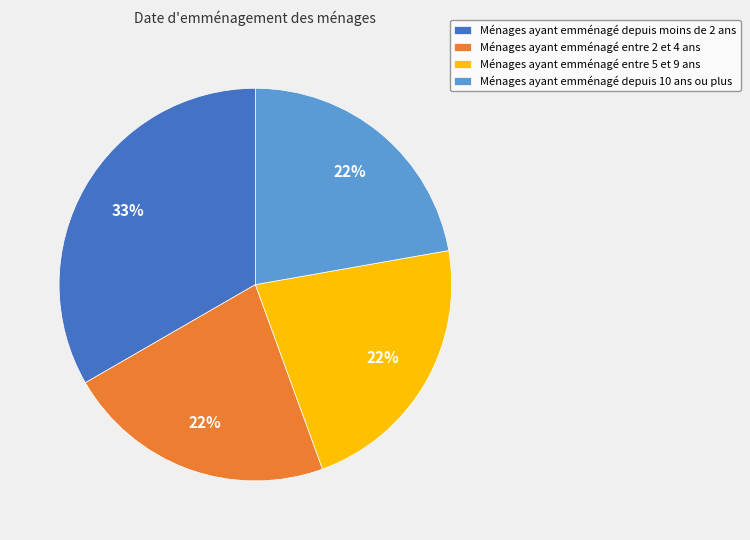

Is there any slice that represents more than half of the pie?

No